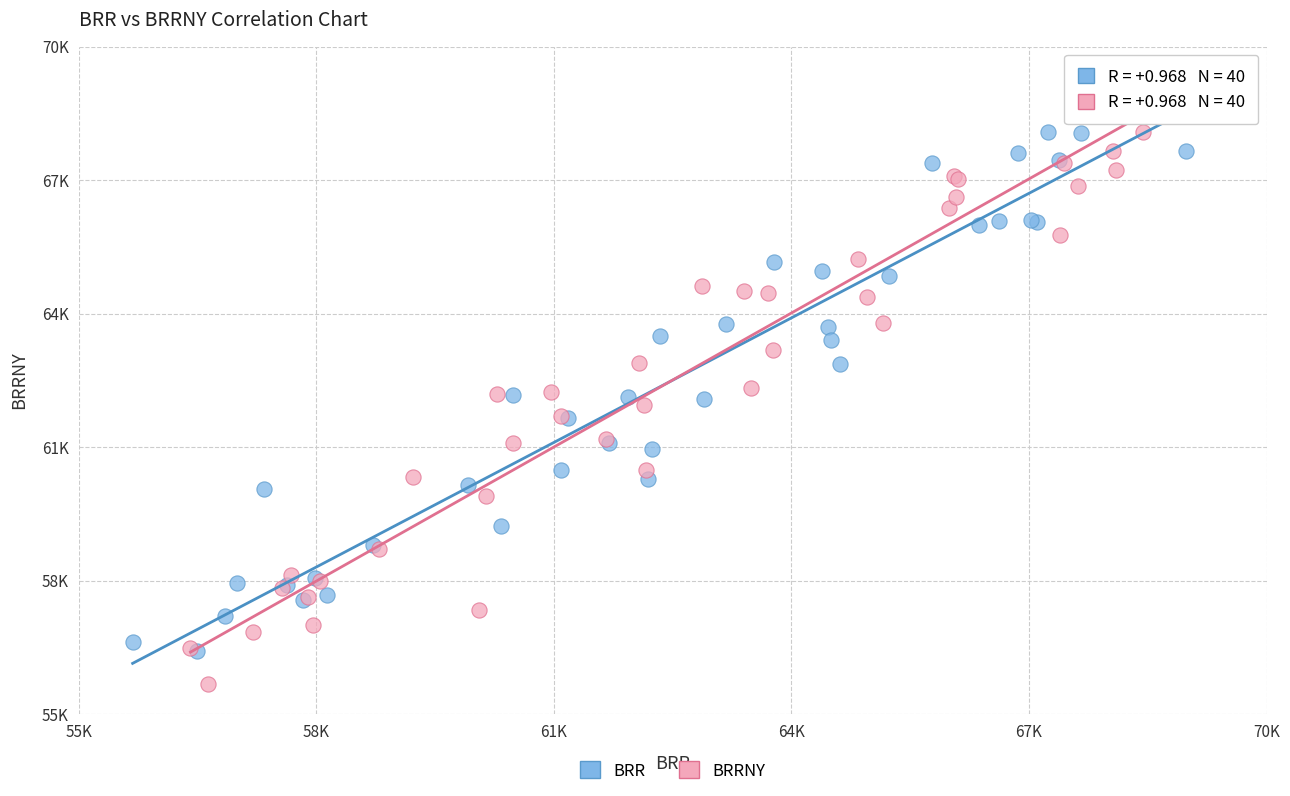

What are all the series names shown in the legend?

BRR, BRRNY